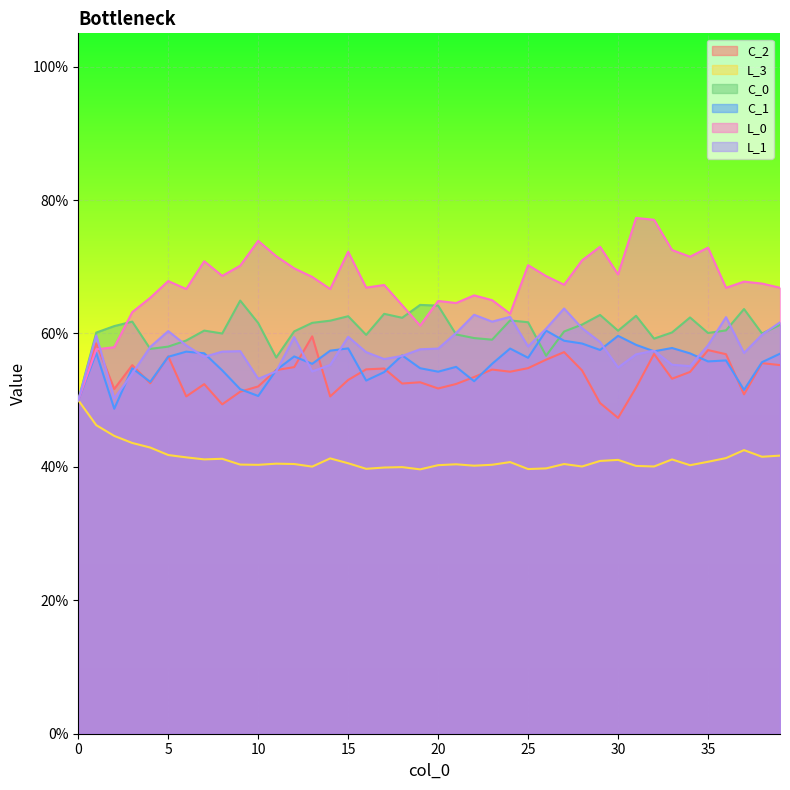

What is the difference between the highest and lowest values at 11?

0.3